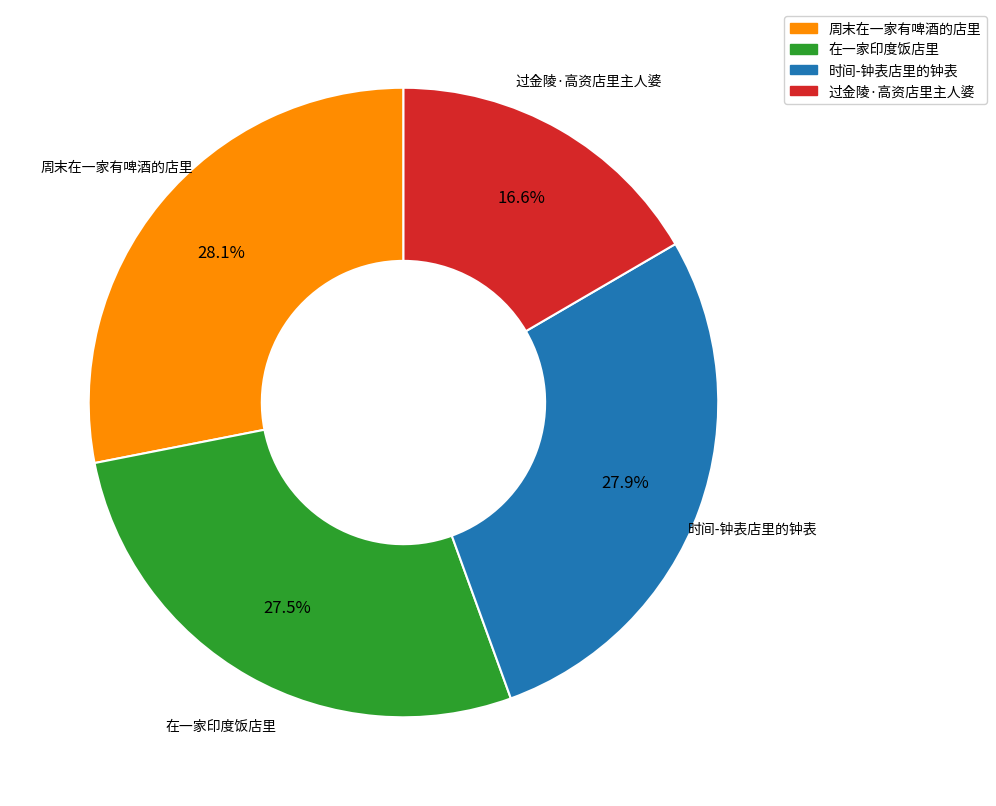

To the nearest percent, what percentage of the pie is 时间-钟表店里的钟表?

28%